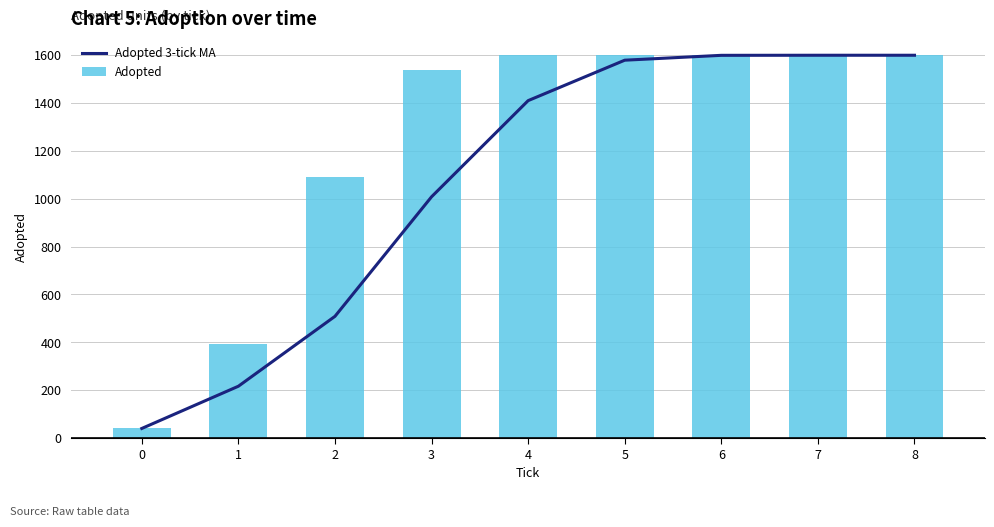

Reading left to right, list all the values displayed in this chart.

Adopted 3-tick MA: 0=40.0	1=216.5	2=508.7	3=1008.3	4=1410.3	5=1579.3	6=1599.7	7=1600.0	8=1600.0
Adopted: 0=40.0	1=393.0	2=1093.0	3=1539.0	4=1599.0	5=1600.0	6=1600.0	7=1600.0	8=1600.0